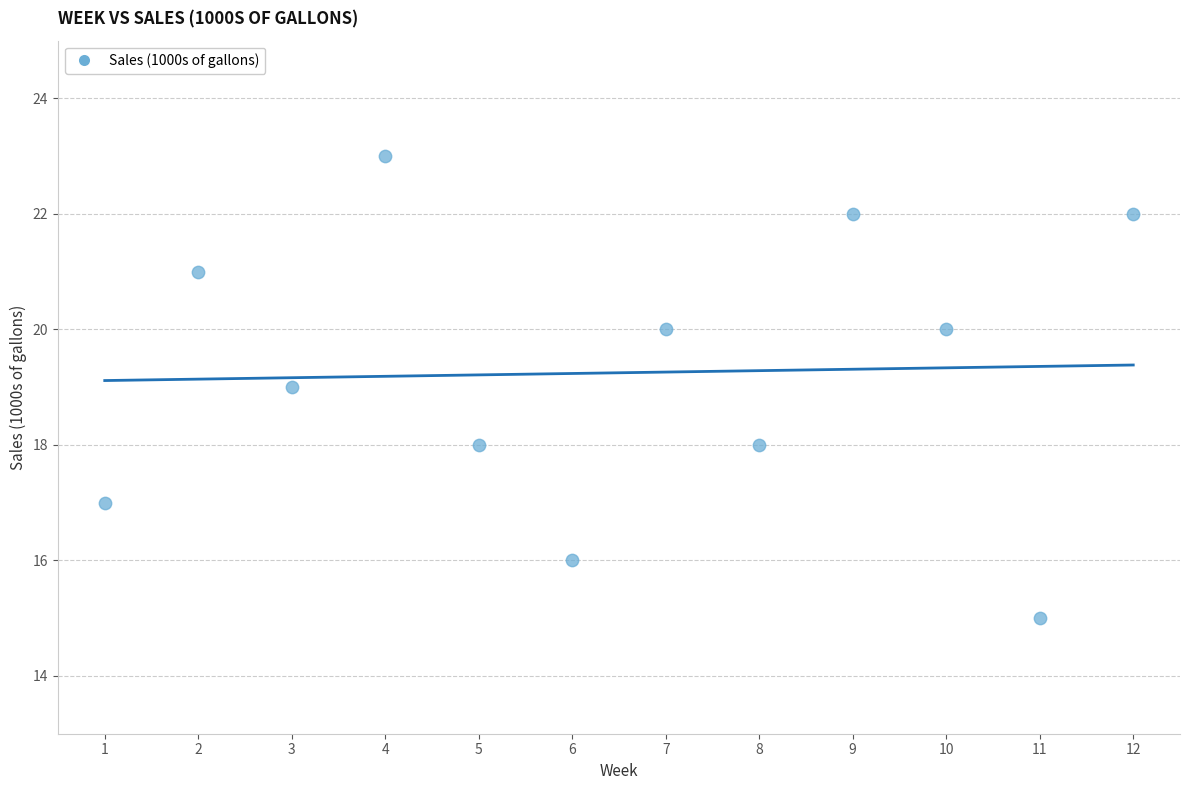

What is the average X value?

6